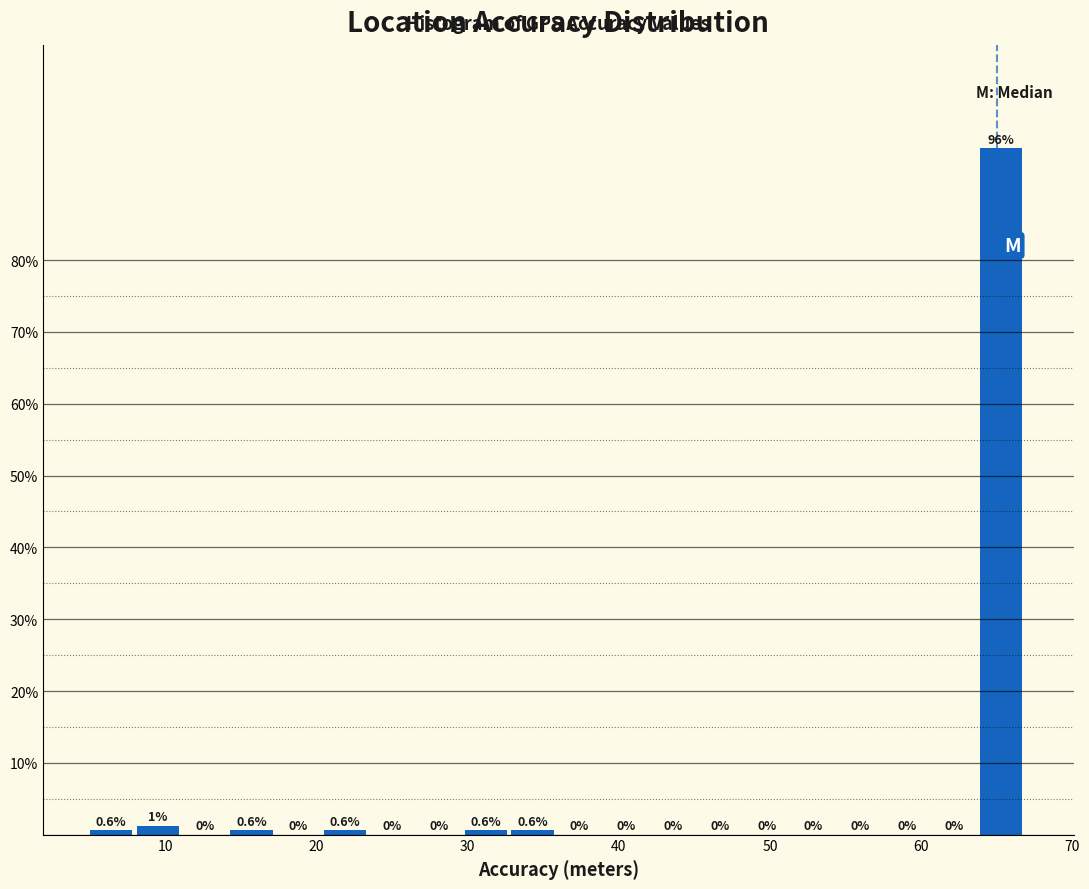

Read against the x-axis, roughly where is the centre of the tallest bar?

65